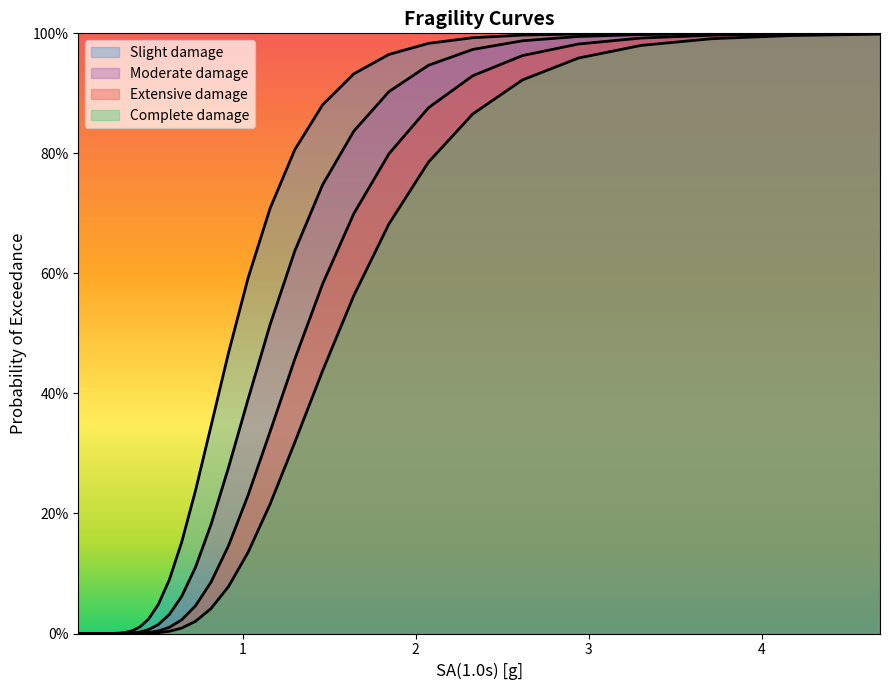

How many lines are shown in the chart?

4